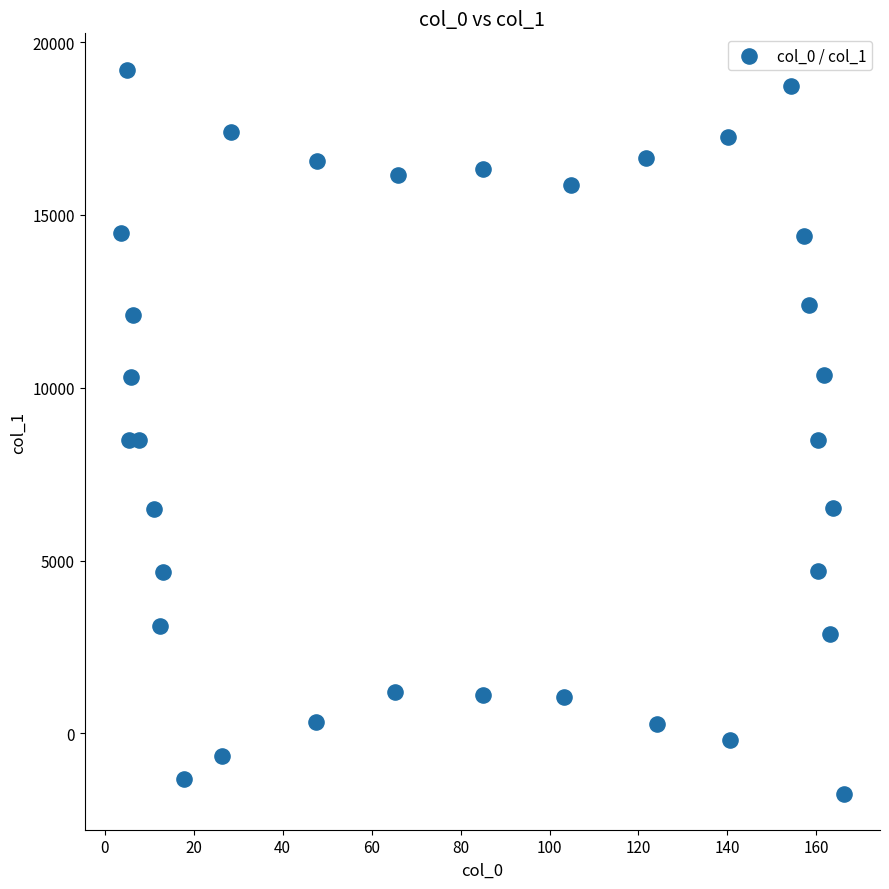

What is the range of X values (max minus min)?

162.6